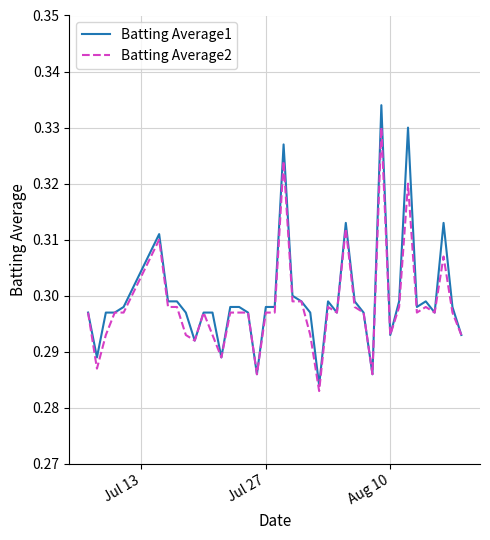

List the series in order of their peak value, highest first.

Batting Average1, Batting Average2